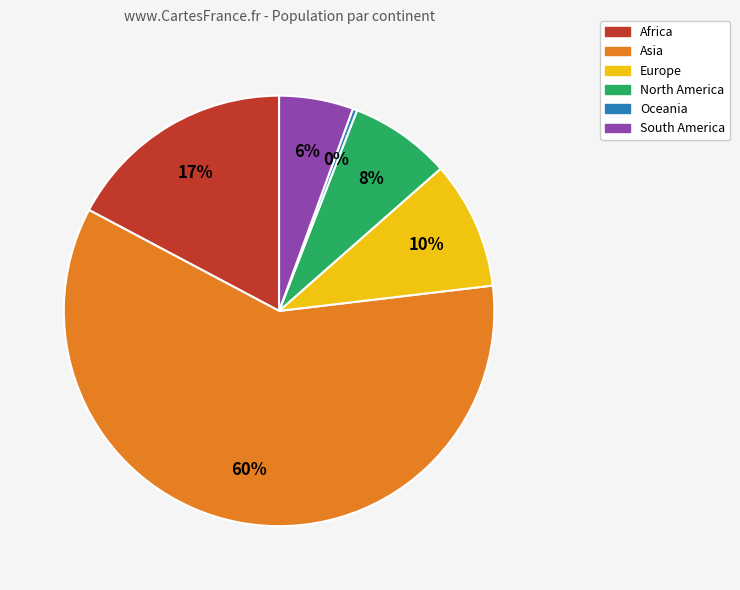

Is the sum of South America and Asia greater than half?

Yes